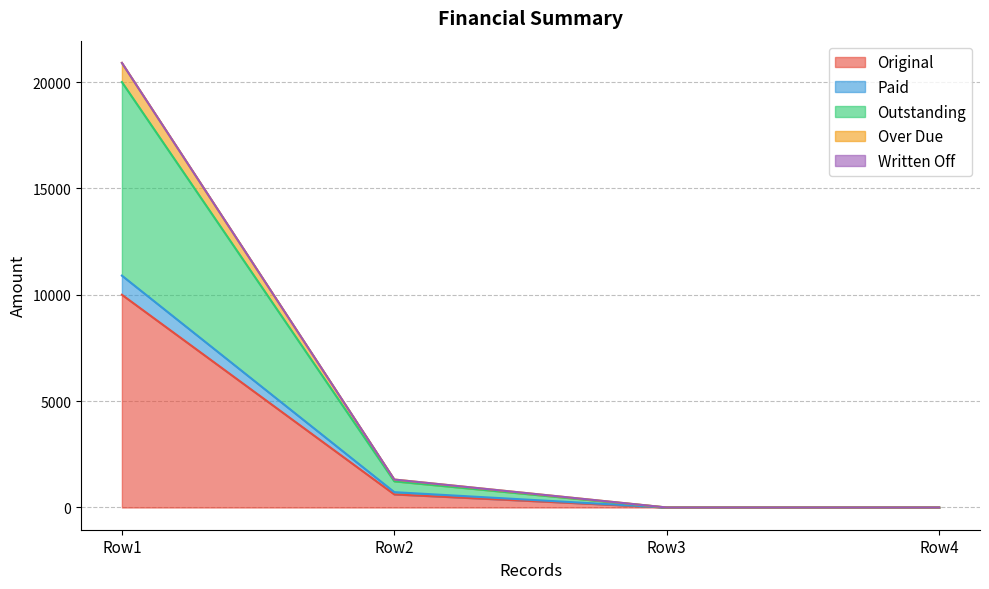

The Original series shows 0.0 at Row3. True or false?

True